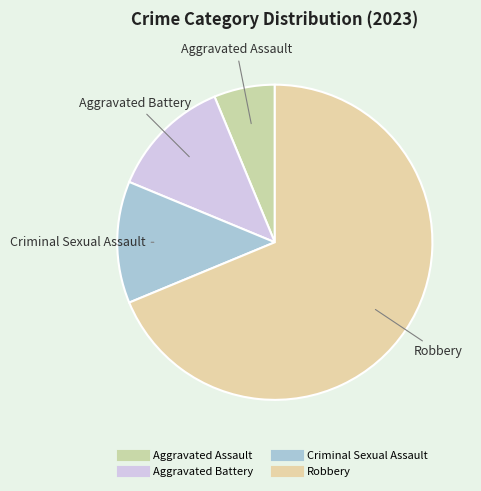

What portion of the pie excludes Robbery?

31.2%